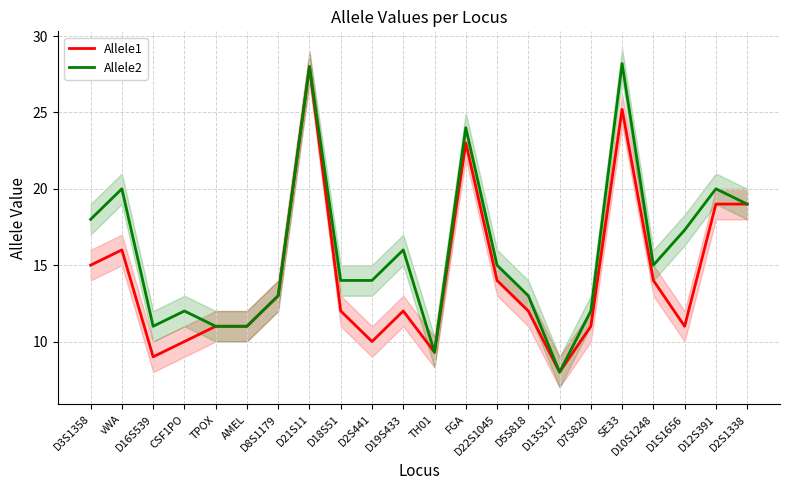

Rank the series by their average value, from lowest to highest.

Allele1, Allele2